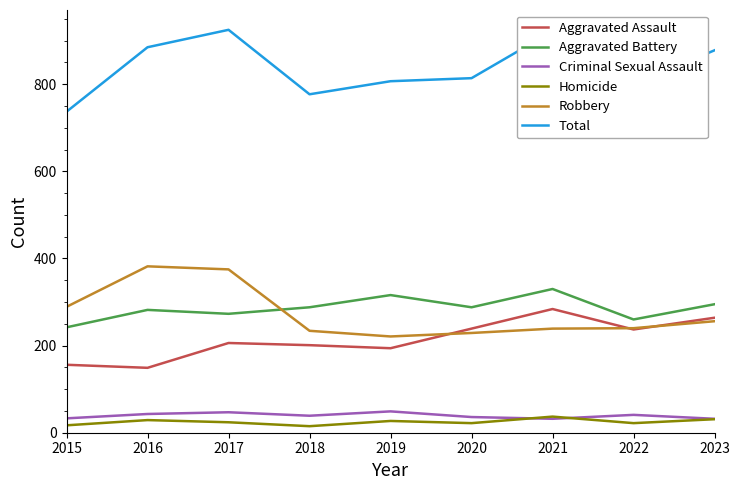

The Aggravated Assault series shows 239 at 2020. True or false?

True